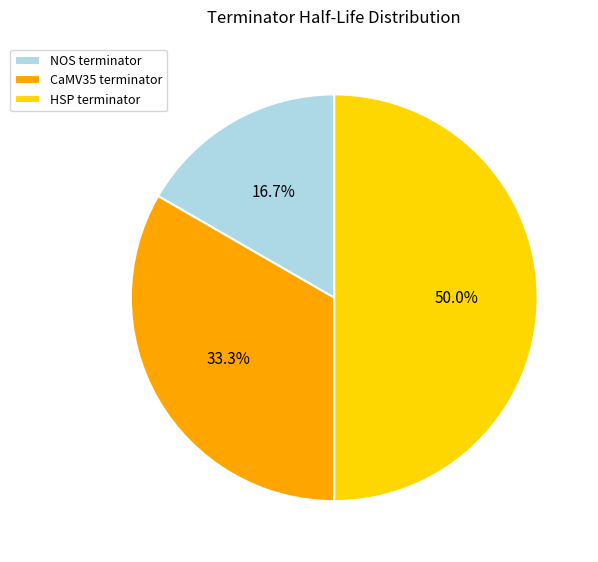

To the nearest percent, what is the difference between the CaMV35 terminator and NOS terminator slice percentages?

17%